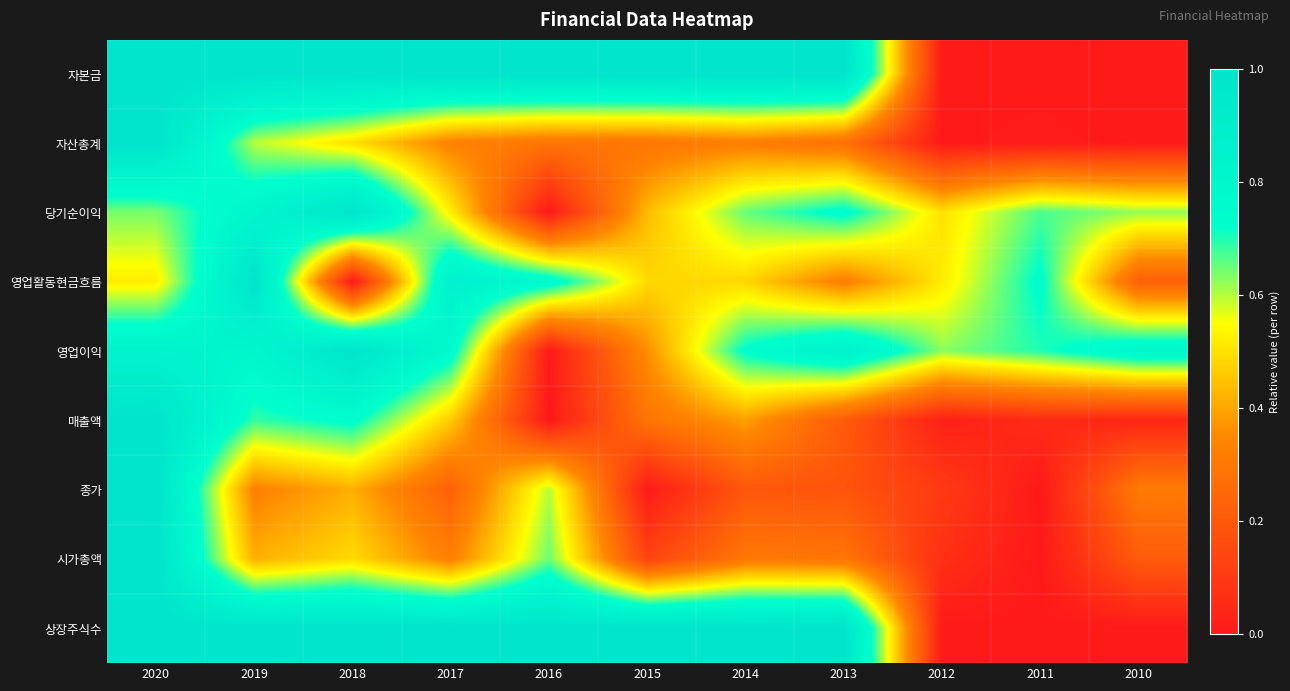

How many categories are shown in the chart?

11